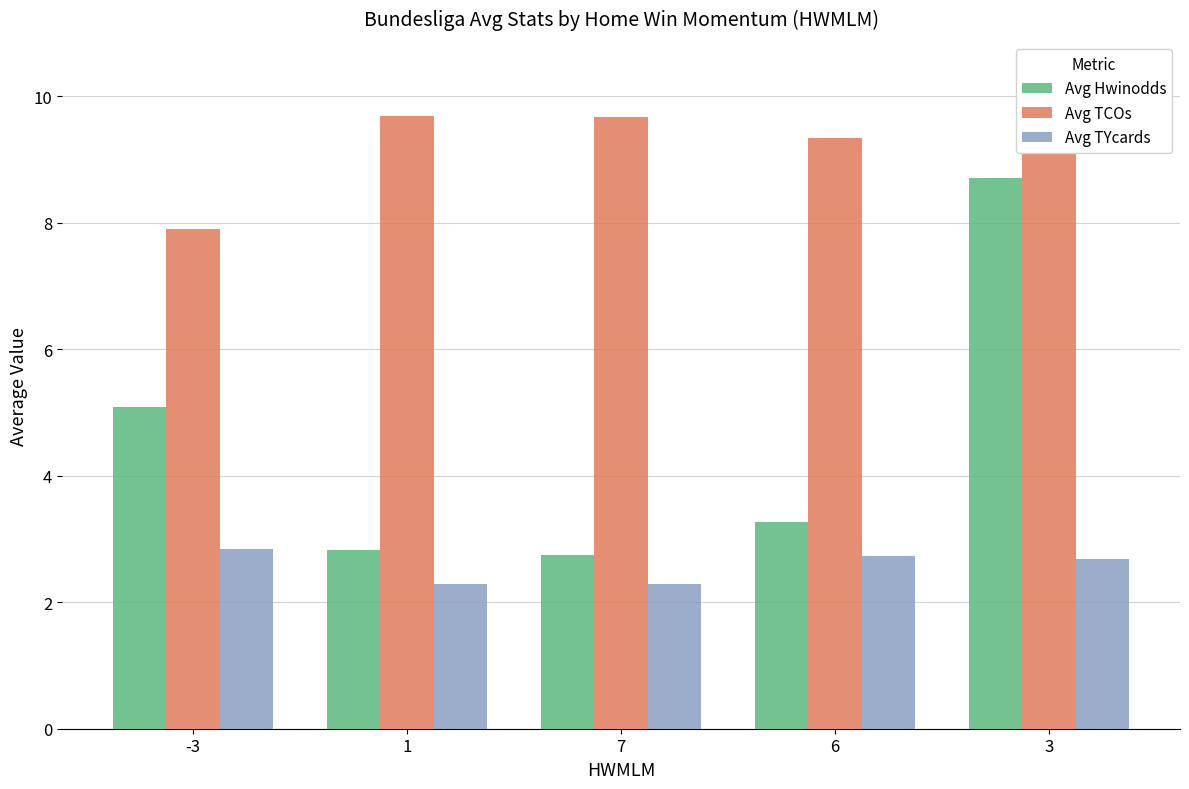

Between -3 and 7, which series saw the biggest shift?

Avg Hwinodds